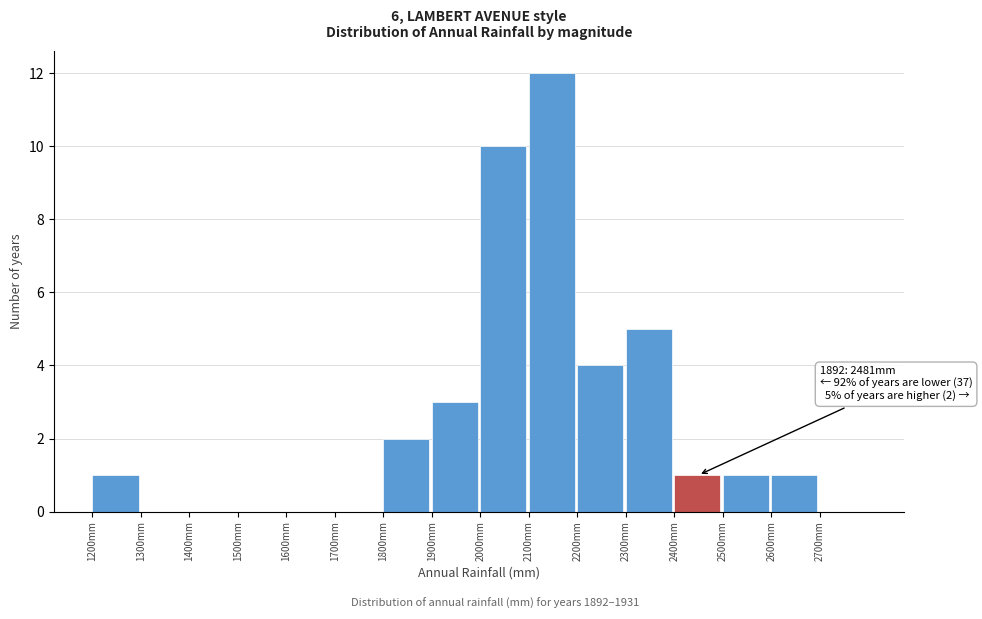

Which range on the x-axis has the tallest bar?

2100 to 2200